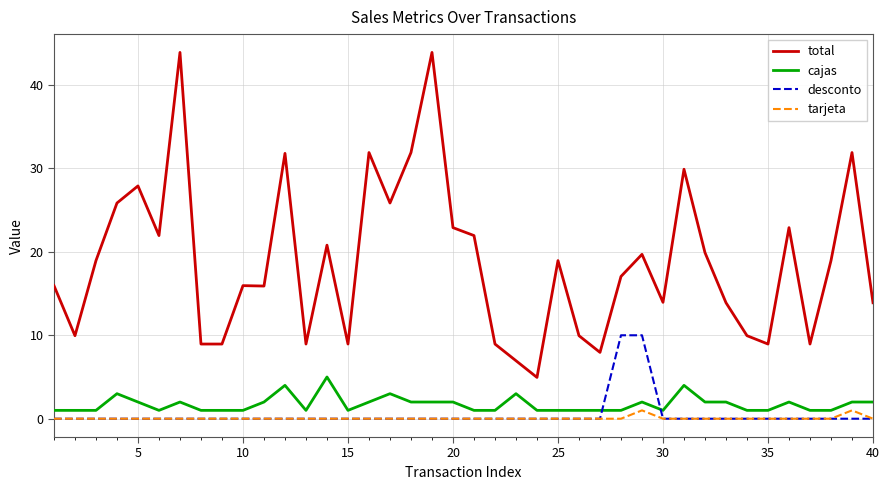

True or false: total and cajas intersect in this chart.

False